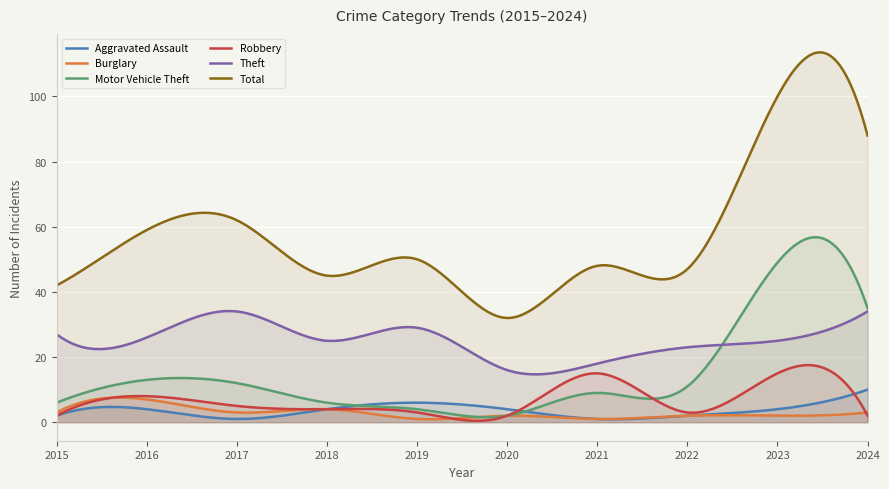

Which has a higher value, 2023 or 2016?

2023